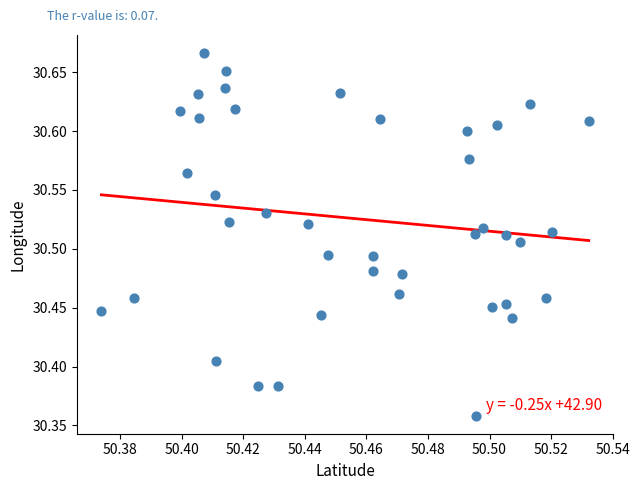

What is the range of Y values (max minus min)?

0.3